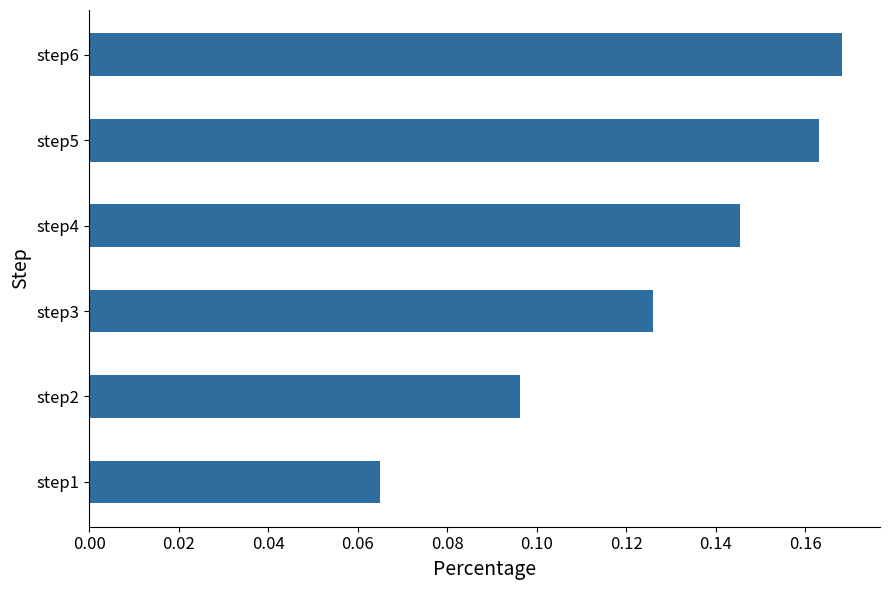

How many bars are there in total?

6